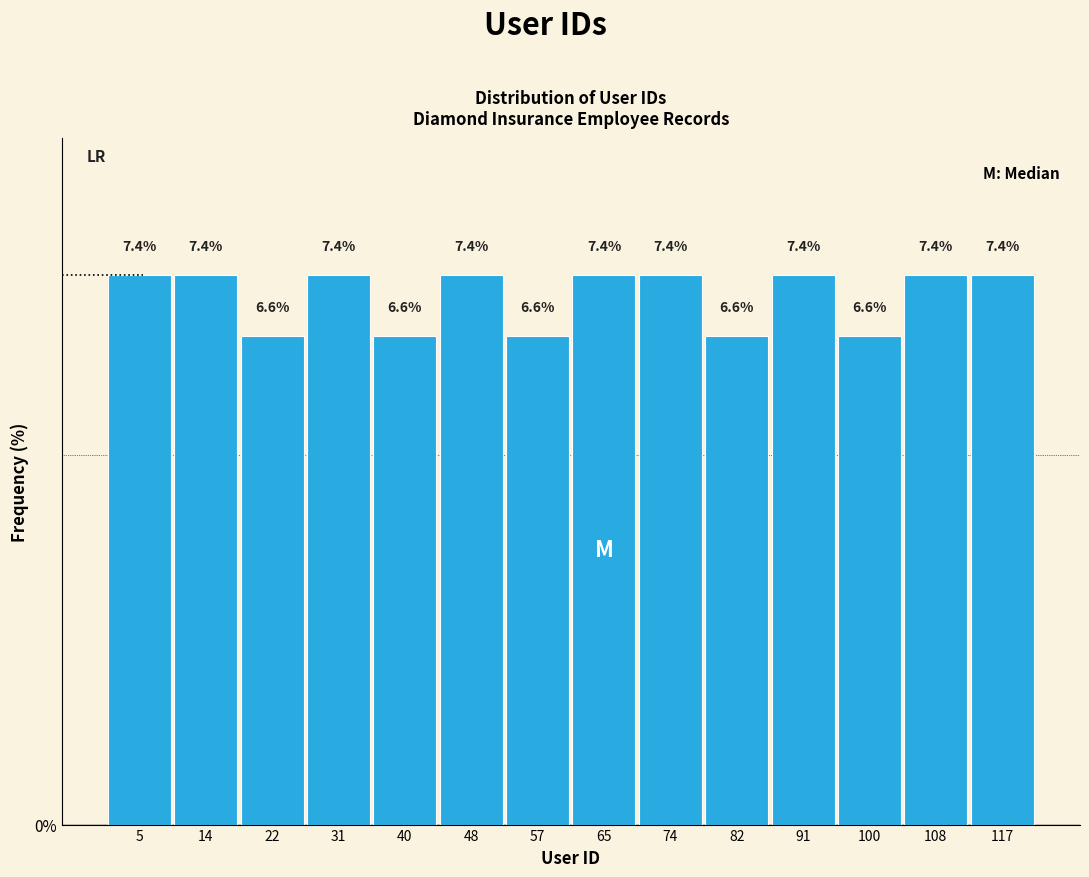

What is the height of the bar covering 27 to 35 on the x-axis? The bar edges are not printed on the chart, so give them approximately, as read against the axis.

7.4